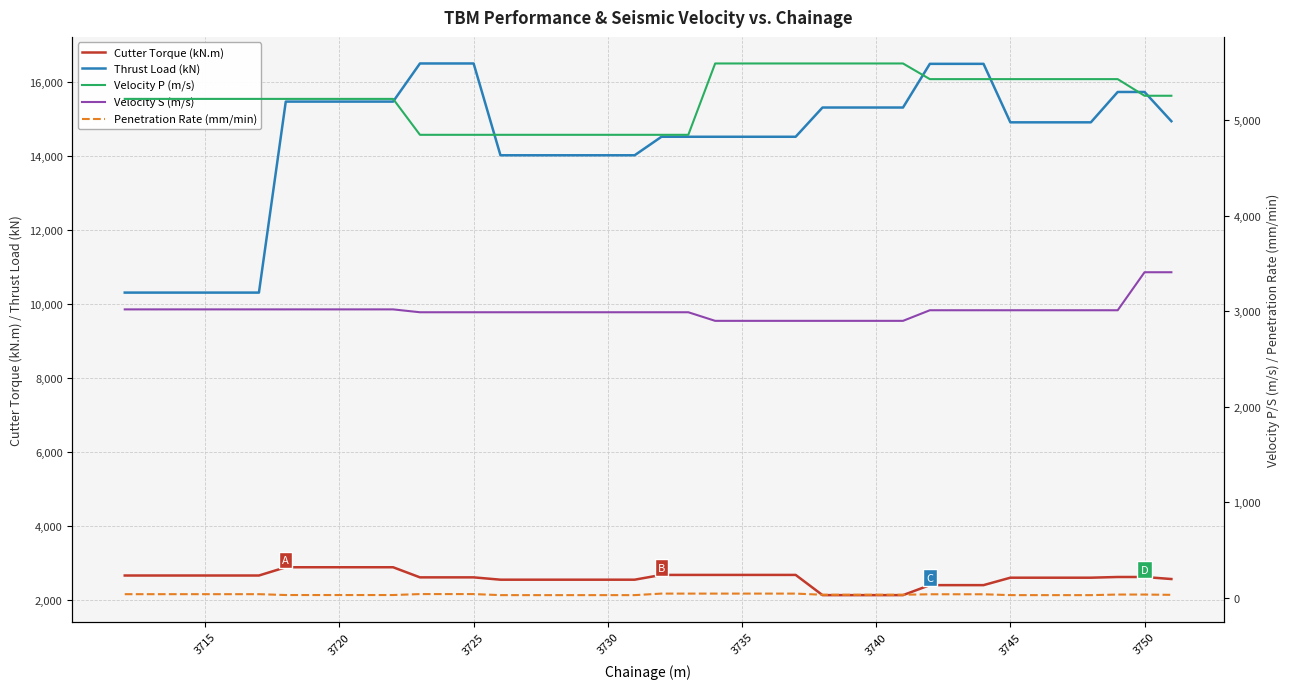

How many lines are shown in the chart?

5